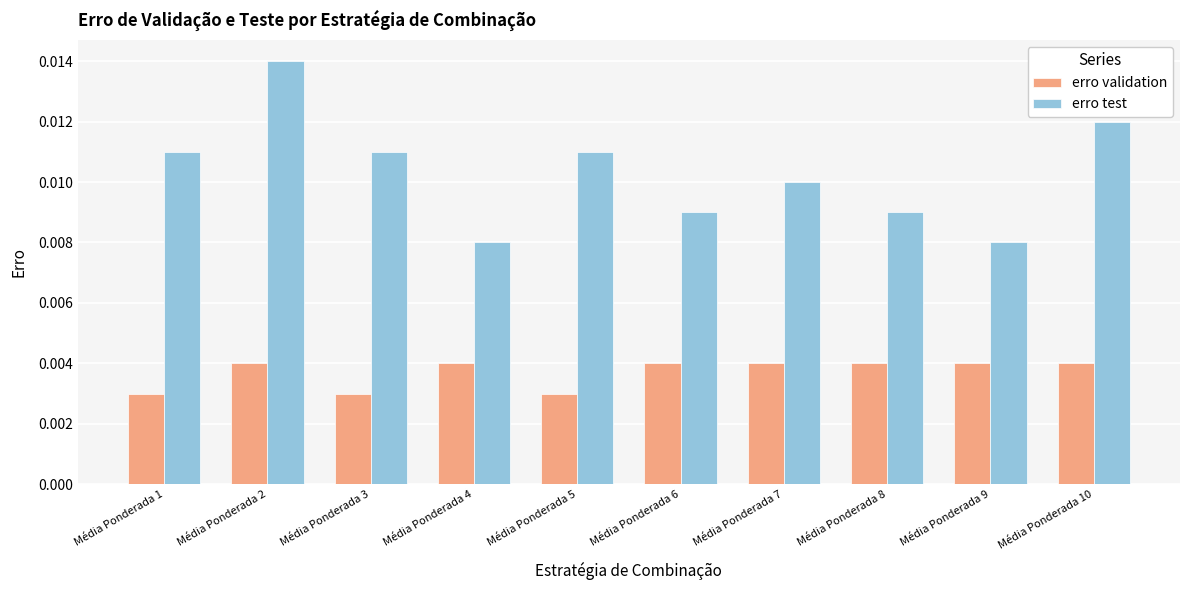

Which category has the highest value across all series?

Média Ponderada 2